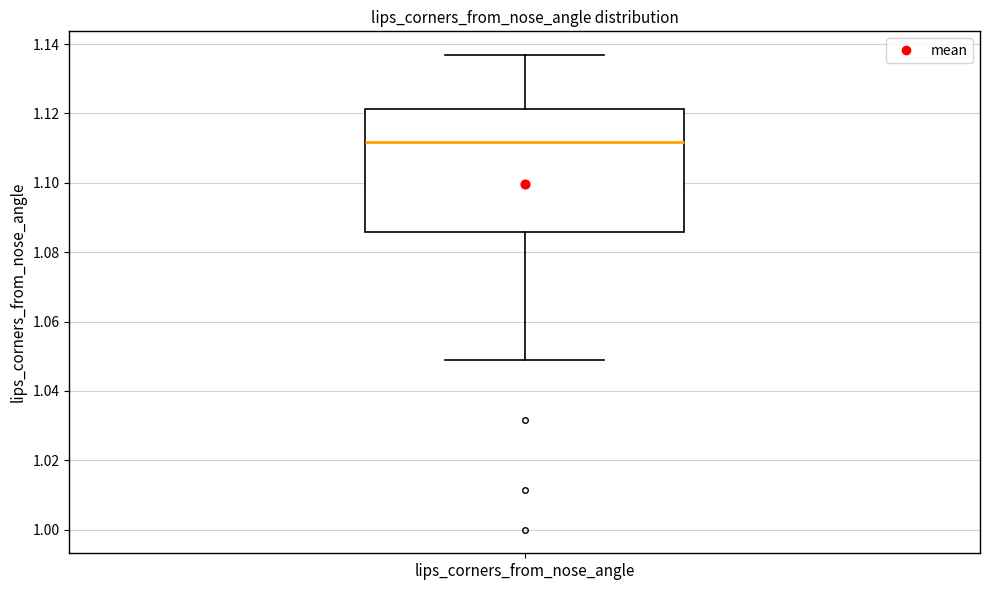

Read this box plot against the y-axis: the position of the median line, the range covered by the box, and the ends of both whiskers. The values are not printed on the chart, so give them approximately, as read against the axis.

median 1.112, box 1.086 to 1.122, whiskers 1.048 to 1.136